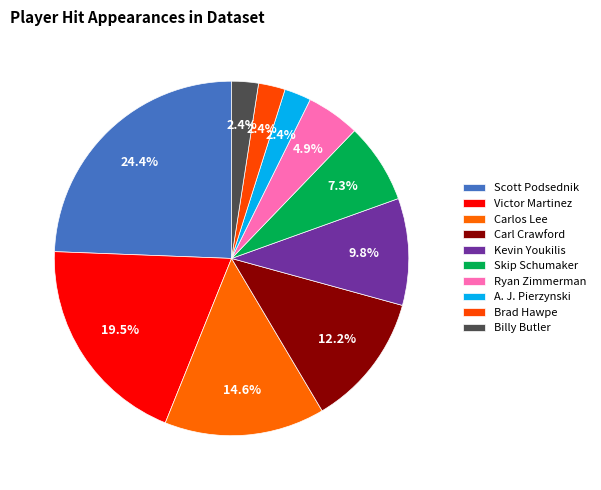

Rank the categories by value from lowest to highest.

A. J. Pierzynski, Brad Hawpe, Billy Butler, Ryan Zimmerman, Skip Schumaker, Kevin Youkilis, Carl Crawford, Carlos Lee, Victor Martinez, Scott Podsednik